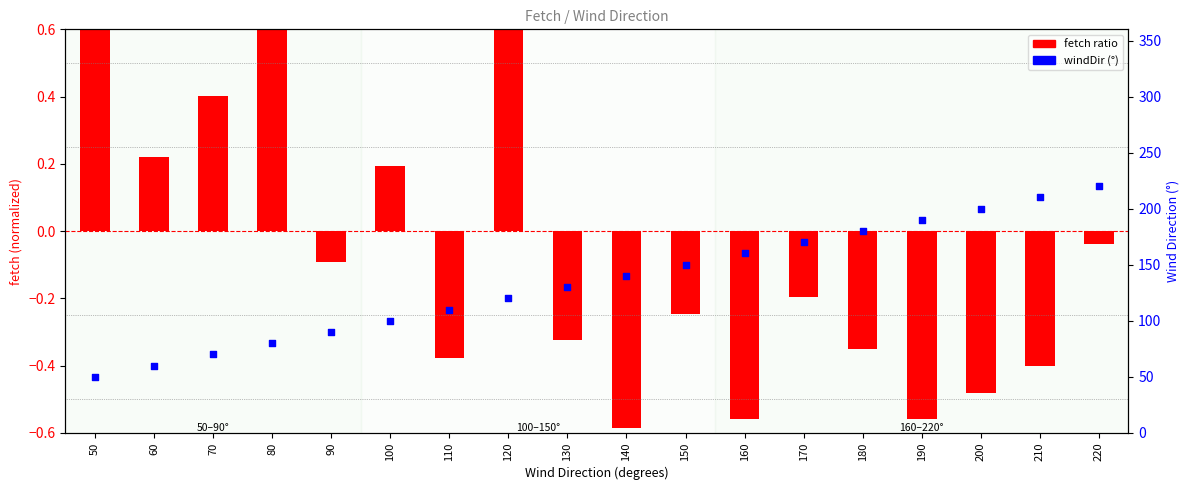

Is the value of fetch ratio at 100 greater than the value of windDir at 120?

No